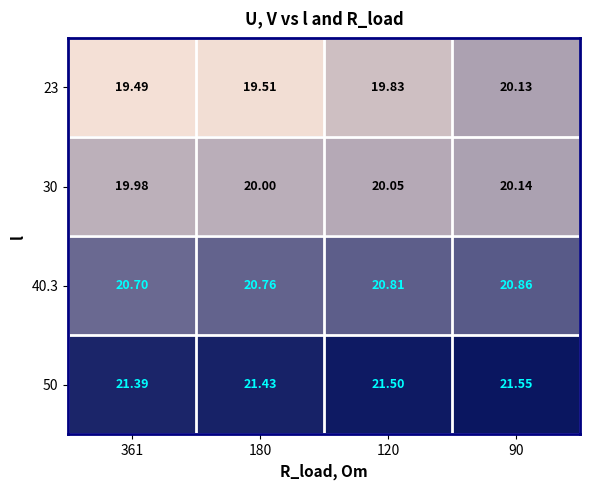

How many data points does each series have?

4